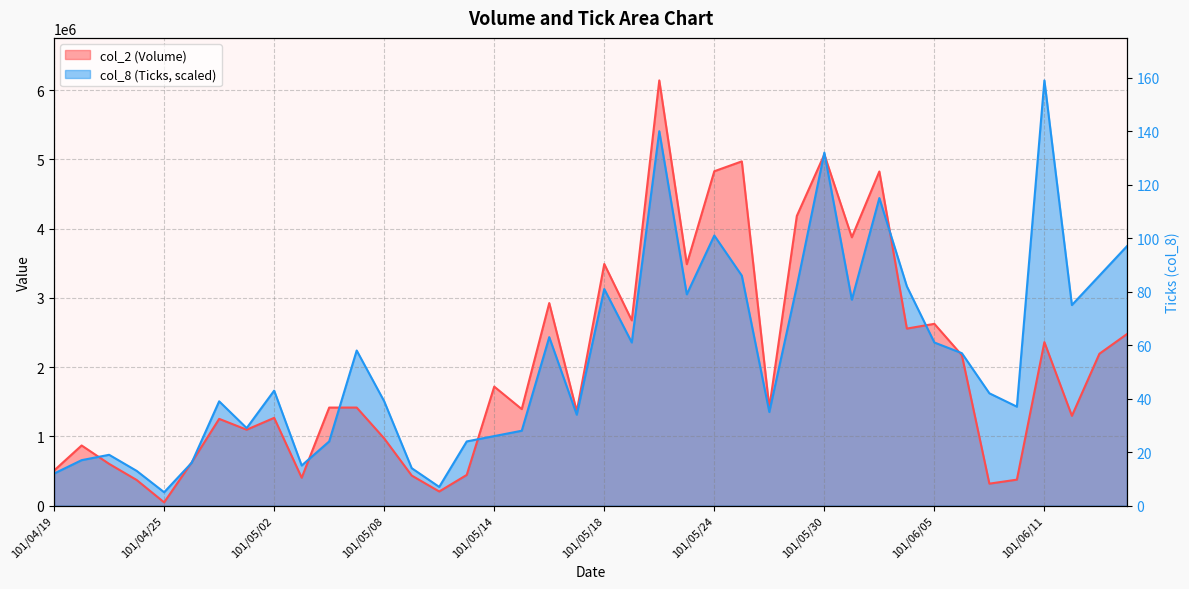

Reading left to right, what are all the values shown in this chart?

col_2: 507200.0	868550.0	602990.0	370310.0	47050.0	624570.0	1253040.0	1096440.0	1267510.0	402770.0	1416020.0	1416370.0	970280.0	434360.0	204030.0	443390.0	1718600.0	1393980.0	2925590.0	1360950.0	3489890.0	2675300.0	6141160.0	3486880.0	4829190.0	4971850.0	1414720.0	4183560.0	5070700.0	3875350.0	4825780.0	2556780.0	2625460.0	2171970.0	317350.0	374990.0	2361120.0	1296780.0	2193350.0	2477220.0
col_8: 463483.8	656602.0	733849.3	502107.4	193118.2	617978.4	1506322.3	1120085.8	1660816.9	579354.7	926967.5	2240171.6	1506322.3	540731.1	270365.5	926967.5	1004214.8	1081462.1	2433289.8	1313204.0	3128515.5	2356042.5	5407310.7	3051268.2	3900988.4	3321633.7	1351827.7	3167139.1	5098321.5	2974020.9	4441719.5	3167139.1	2356042.5	2201547.9	1622193.2	1429075.0	6141160.0	2896773.6	3321633.7	3746493.8